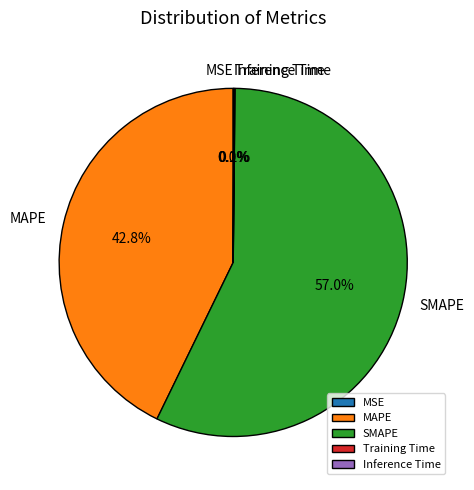

What is the total percentage of SMAPE and MAPE?

99.8%